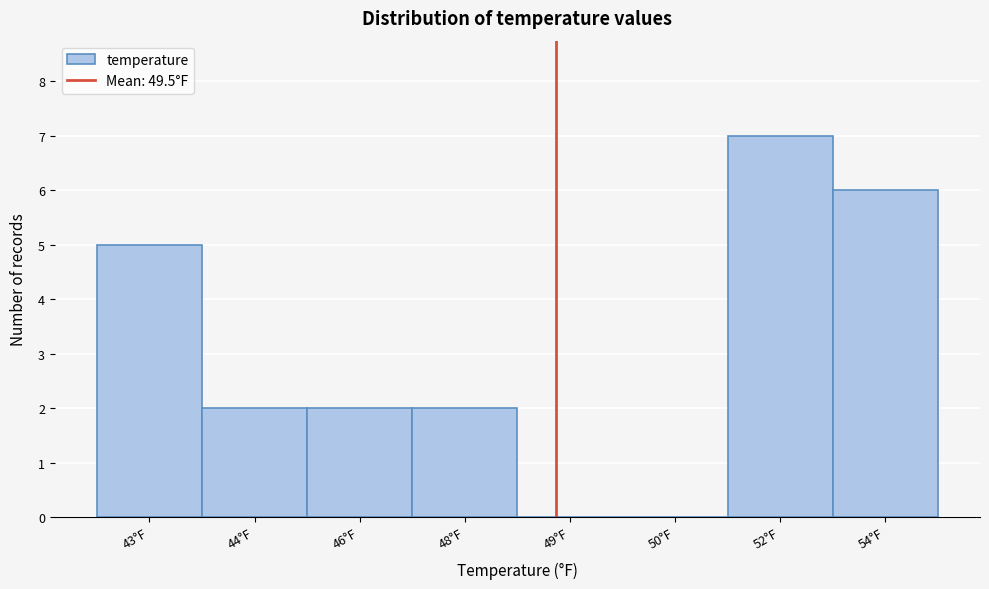

Reading left to right, what are all the values shown in this chart?

43°F=5	44°F=2	46°F=2	48°F=2	49°F=0	50°F=0	52°F=7	54°F=6